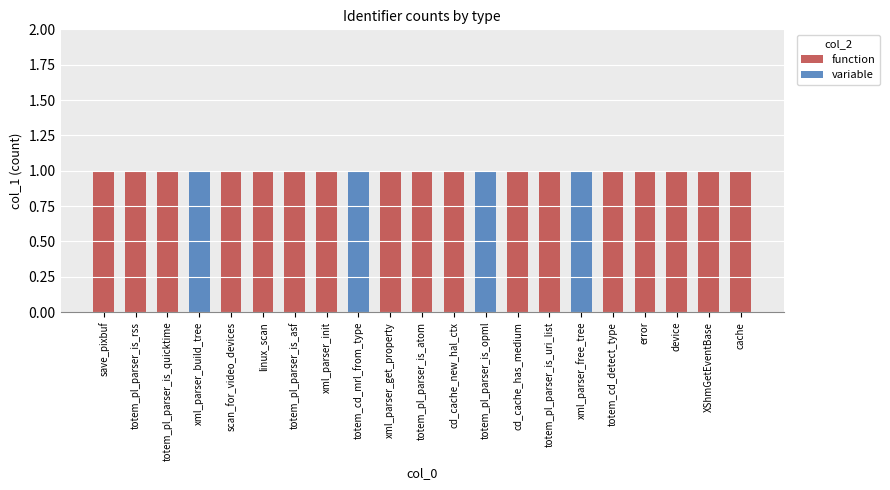

What is the sum of all function values?

17